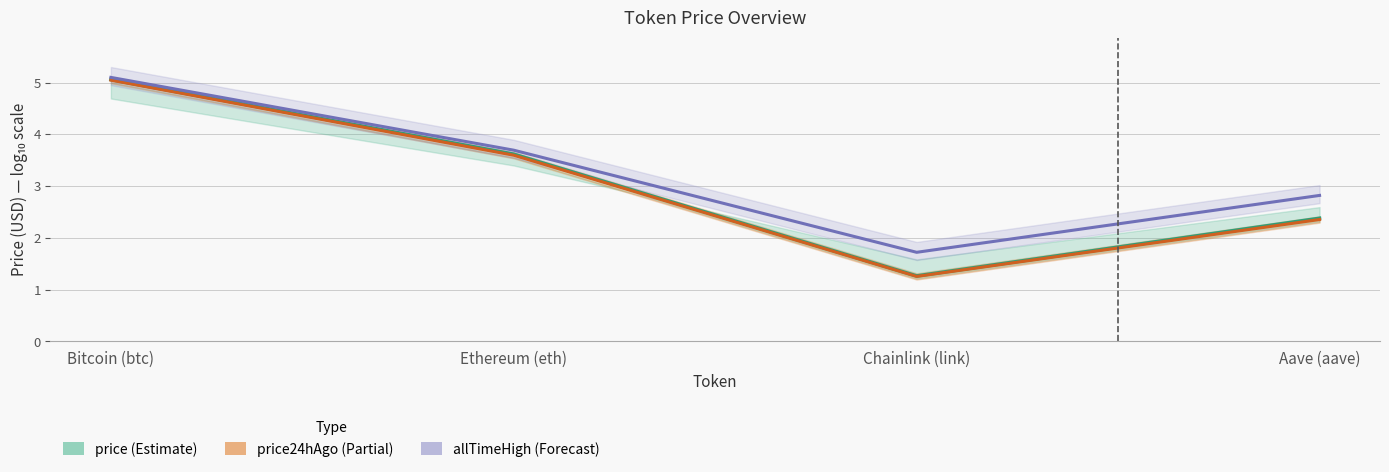

The allTimeHigh series shows 3.7 at Ethereum (eth). True or false?

True